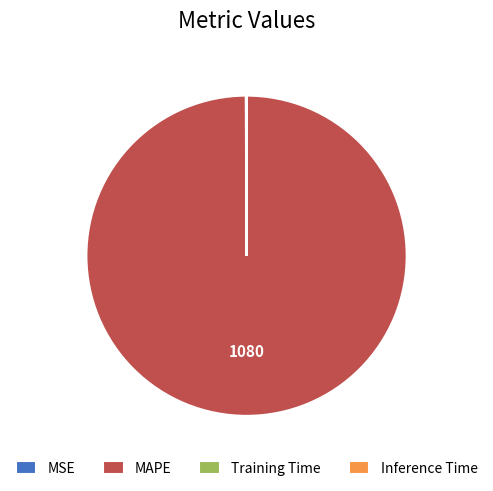

Which category accounts for the majority?

MAPE